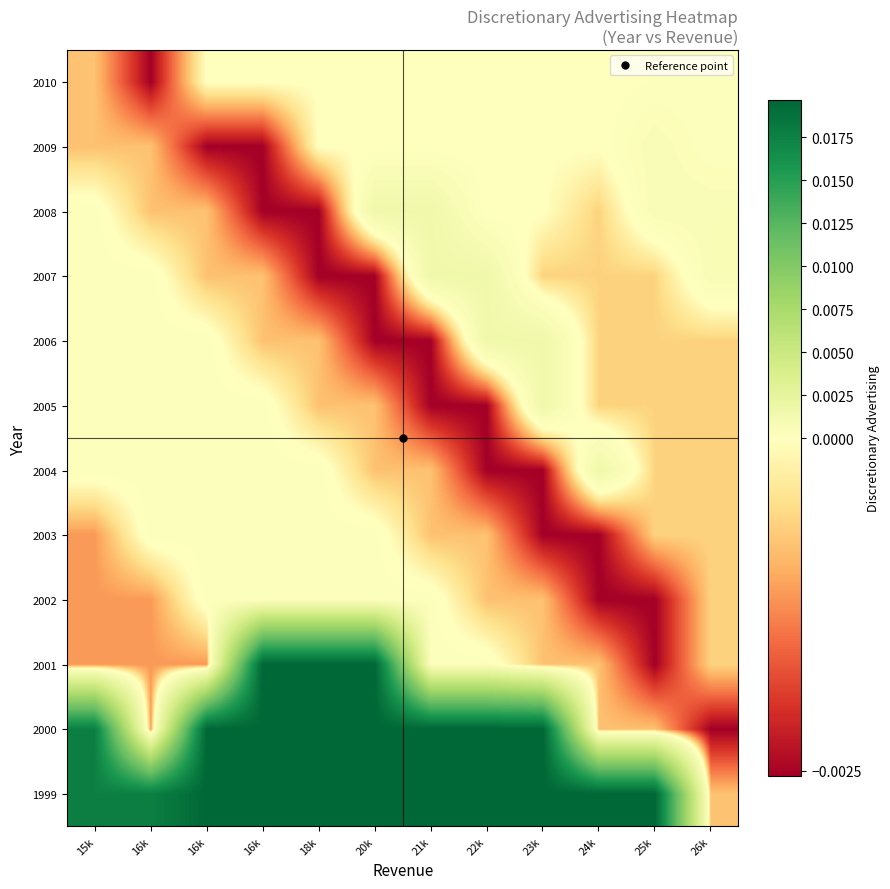

At 24k, list the series in order from largest to smallest.

1999, 2004, 2009, 2010, 2005, 2006, 2007, 2008, 2000, 2001, 2002, 2003